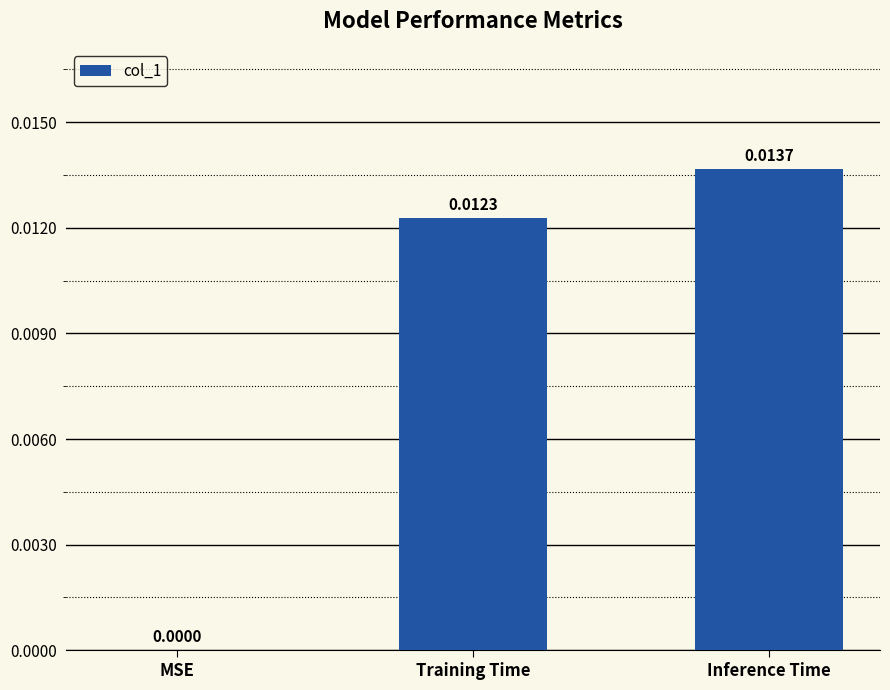

At which category does the chart reach its peak across all series?

Inference Time